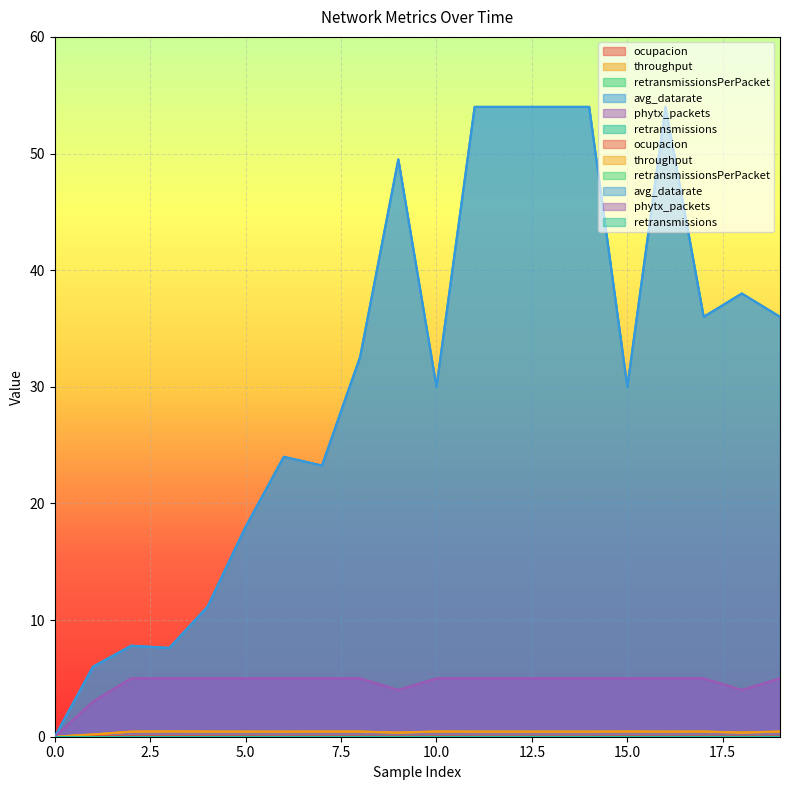

Which series has the largest total across all categories?

avg_datarate